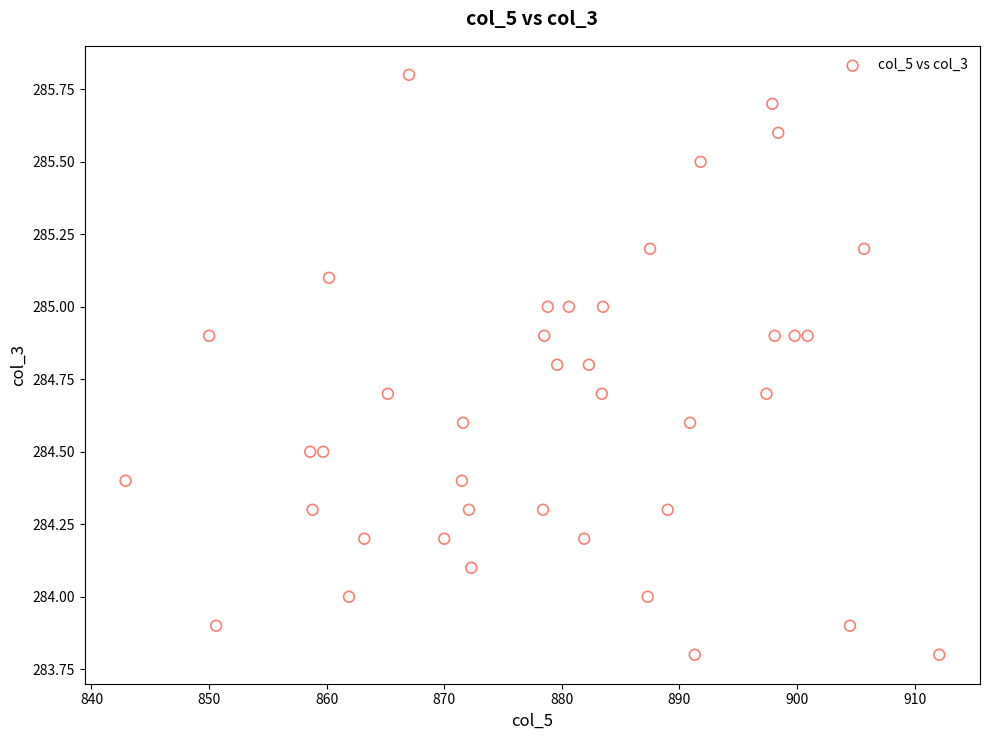

What is the range of Y values (max minus min)?

2.0